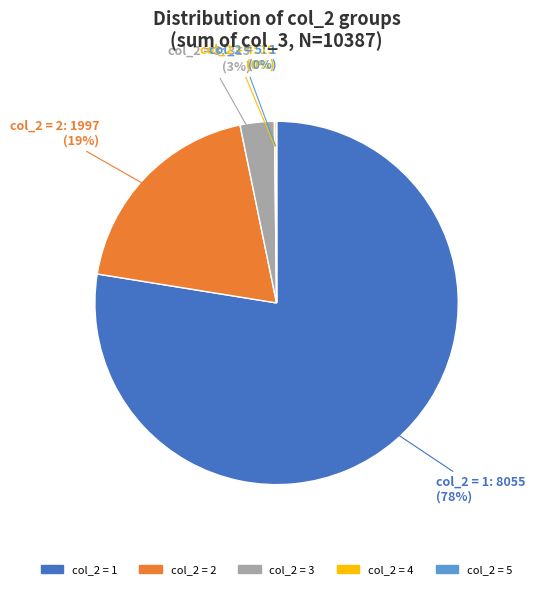

To the nearest percent, what is the difference between the largest and smallest slice percentages?

78%